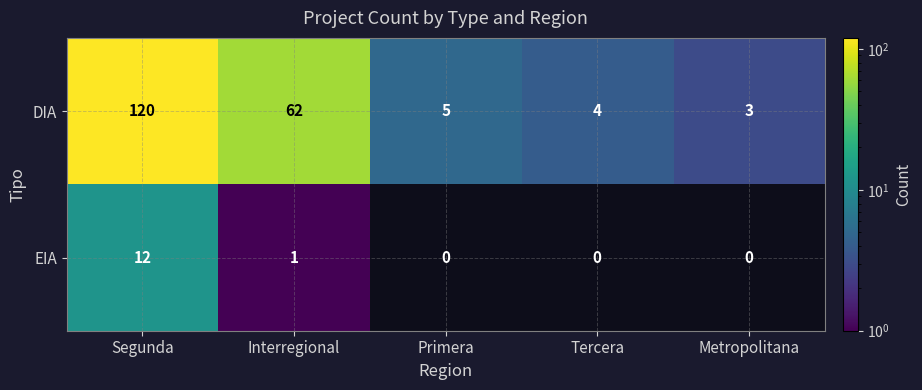

What is the total value across all series at Metropolitana?

3